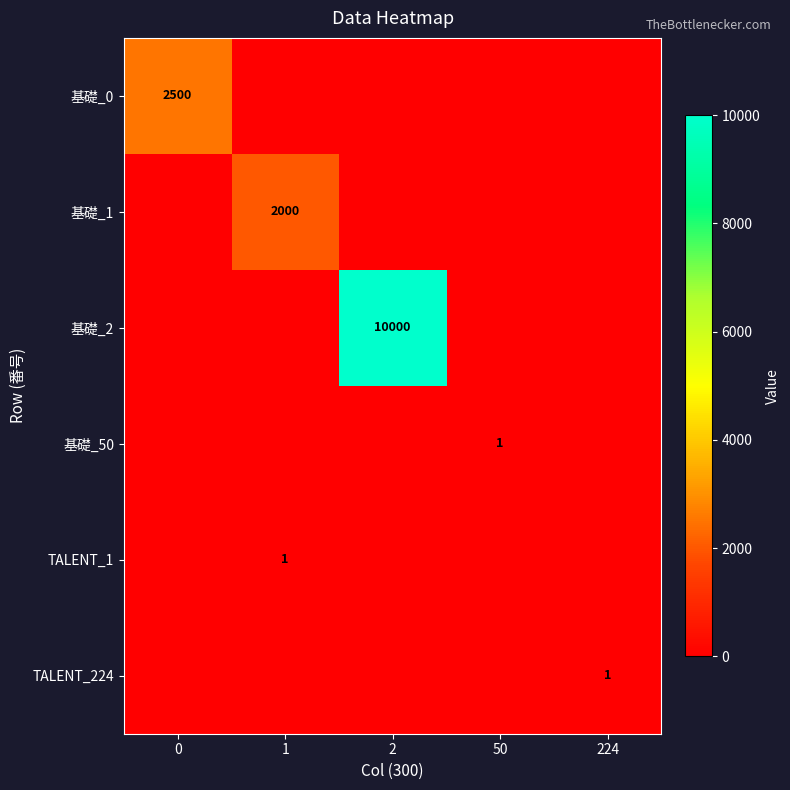

What is the difference between the maximum and minimum values in the TALENT_1 series?

1